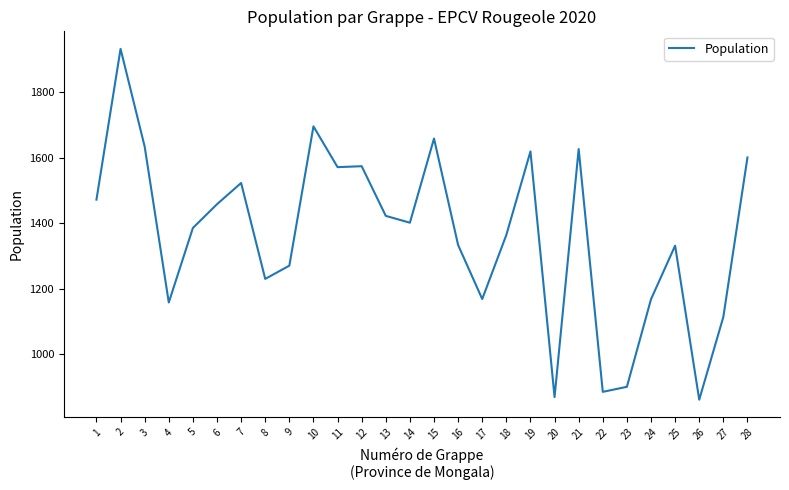

The value at 13 is 2503.9. True or false?

False